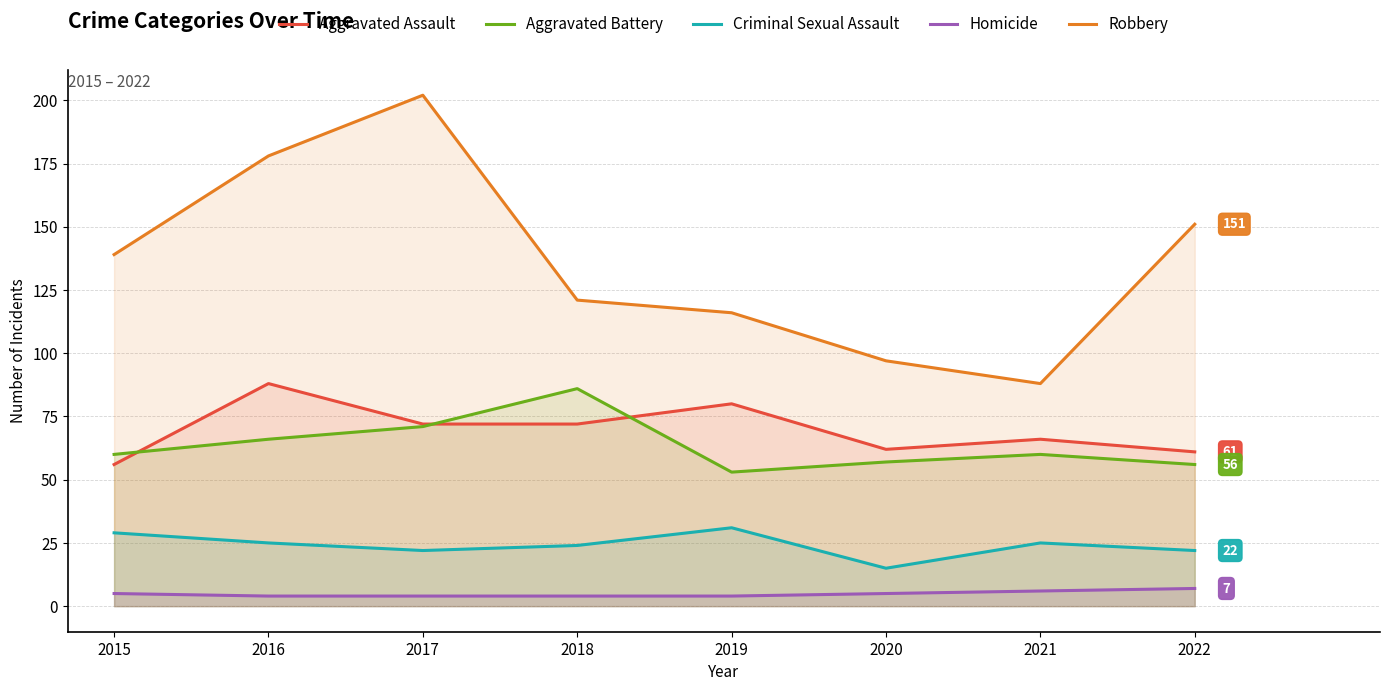

Which label corresponds to the largest value in the chart?

2017